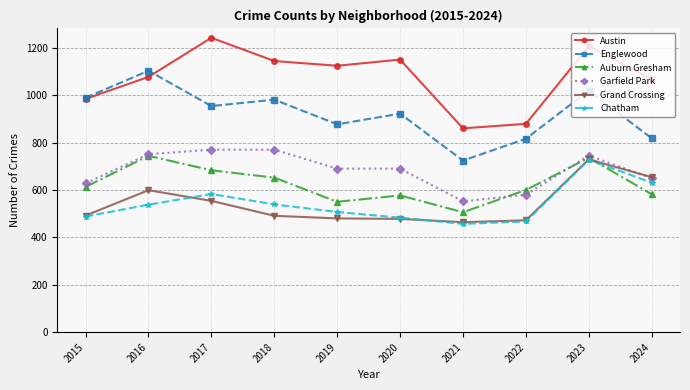

The Austin series shows 1144 at 2018. True or false?

True